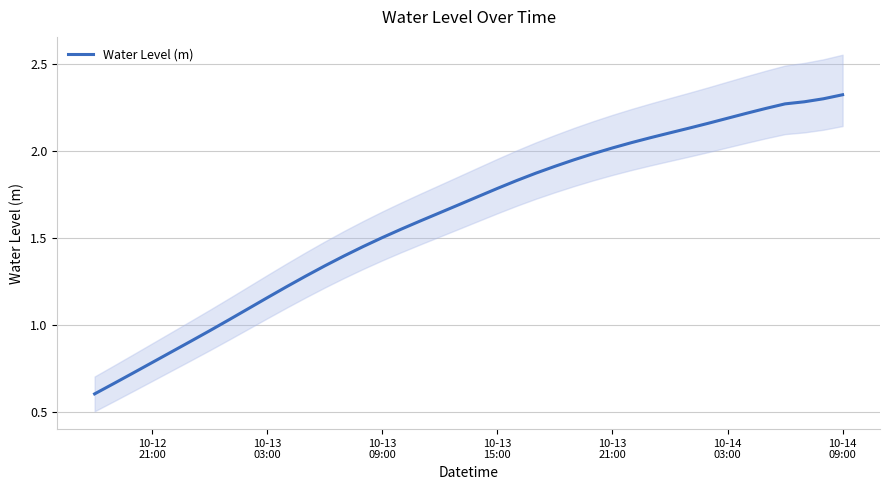

How many data points are less than 1?

7